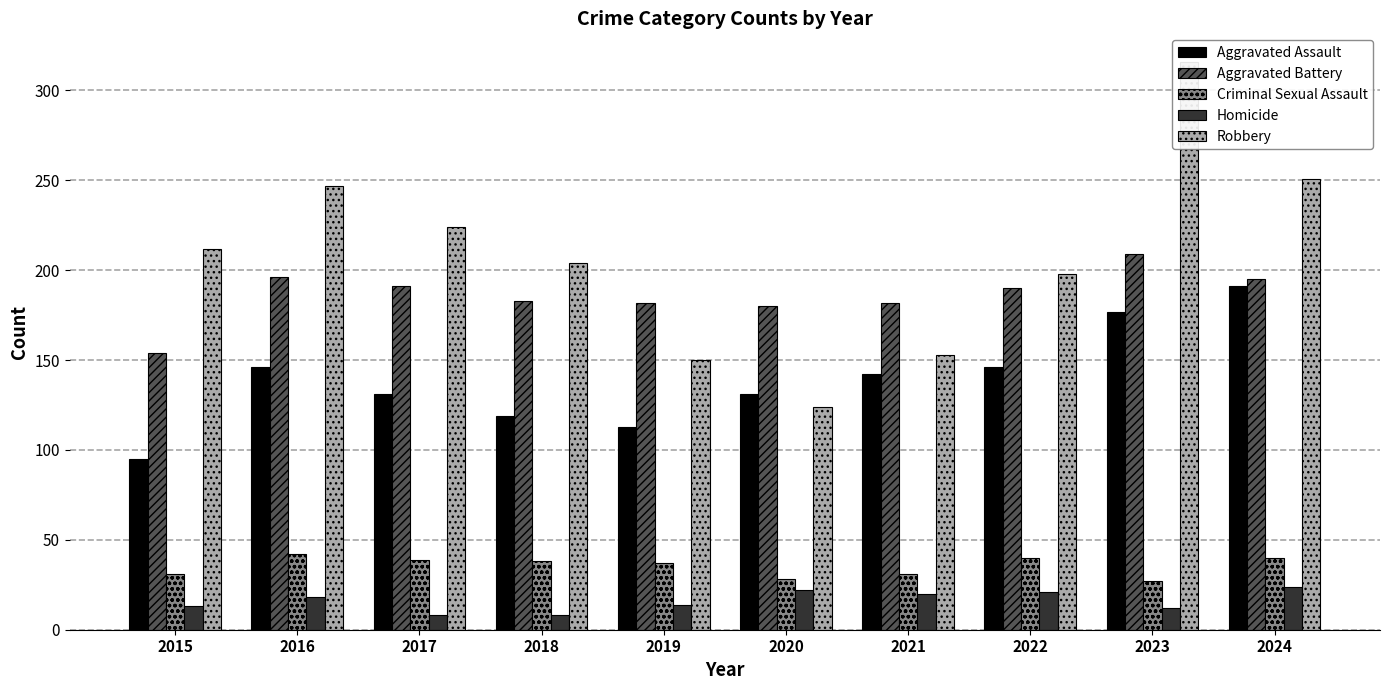

Reading left to right, list all the values displayed in this chart.

Aggravated Assault: 95	146	131	119	113	131	142	146	177	191
Aggravated Battery: 154	196	191	183	182	180	182	190	209	195
Criminal Sexual Assault: 31	42	39	38	37	28	31	40	27	40
Homicide: 13	18	8	8	14	22	20	21	12	24
Robbery: 212	247	224	204	150	124	153	198	316	251